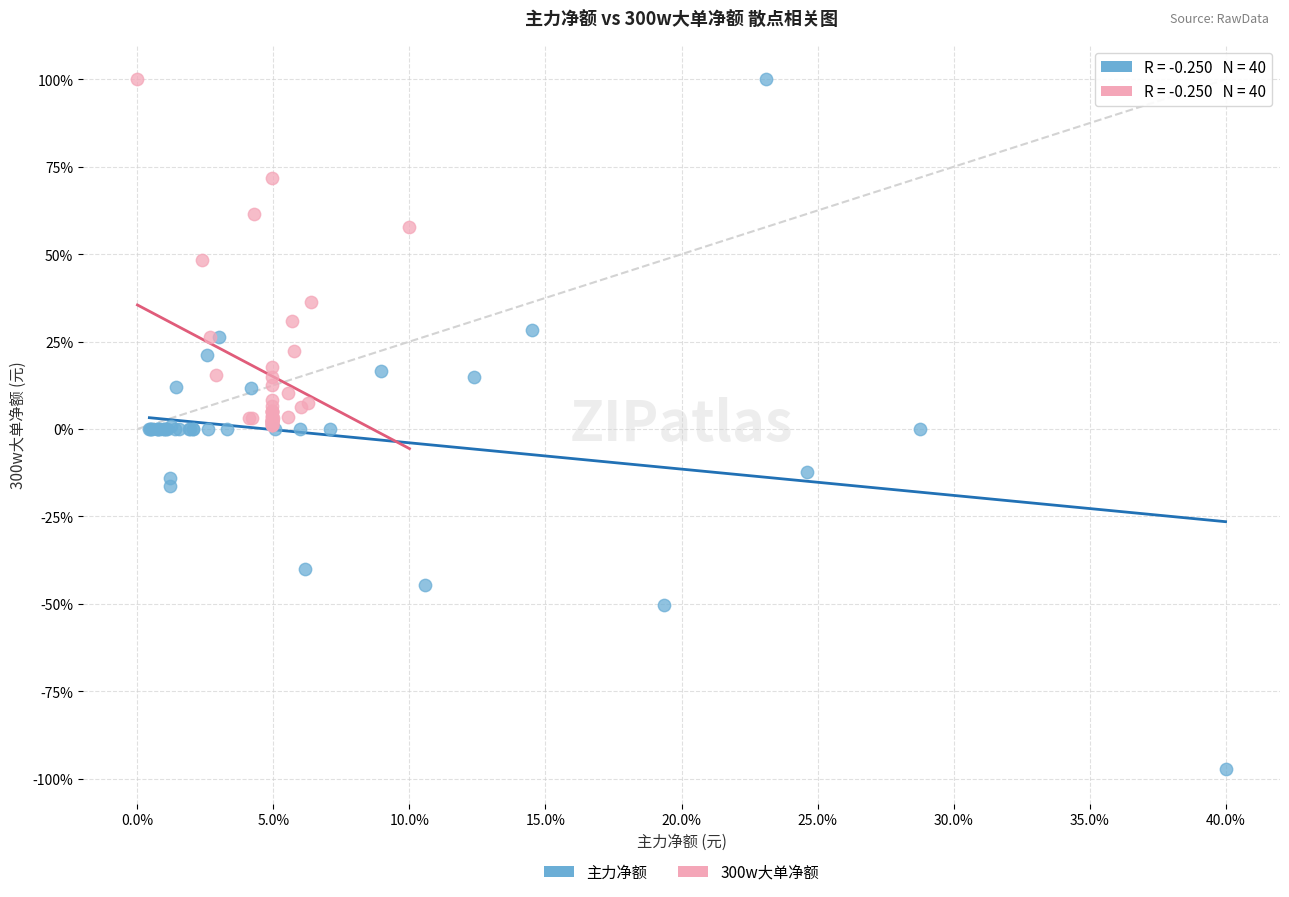

Which series has the largest Y range (max minus min)?

主力净额